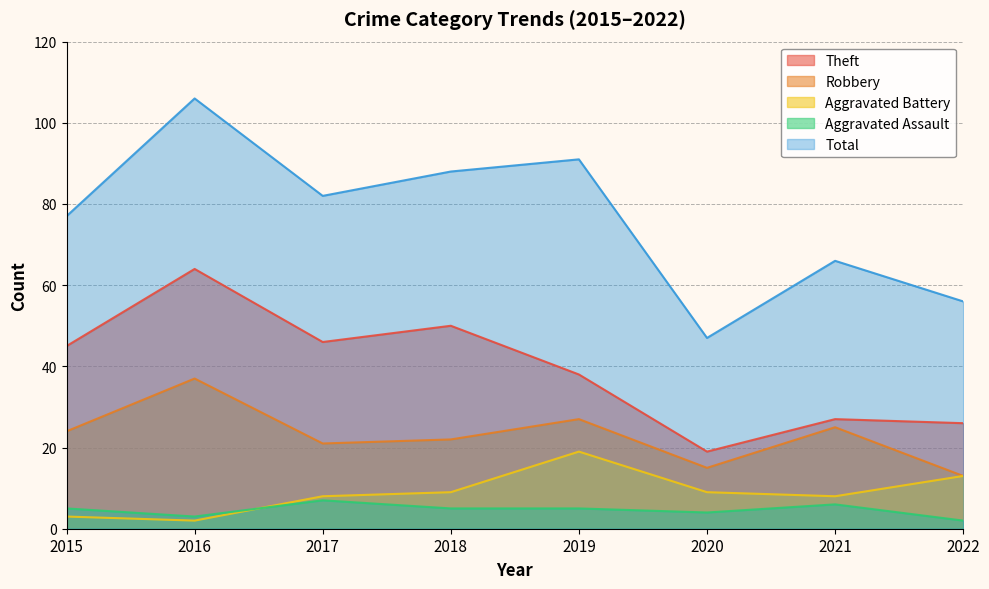

True or false: Robbery and Theft cross at least once.

False